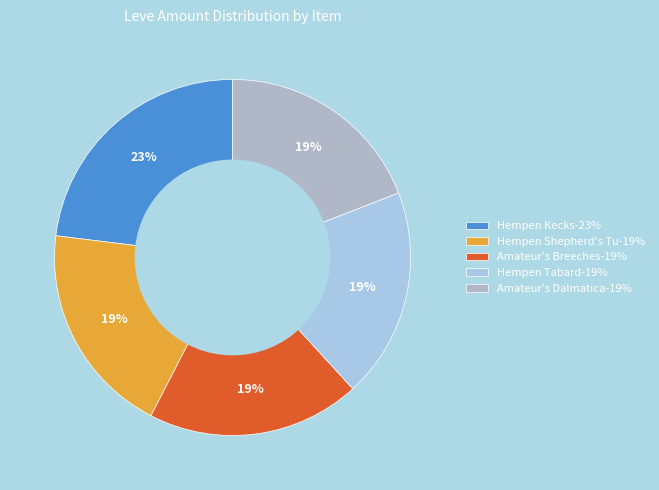

How many segments does this pie chart have?

5